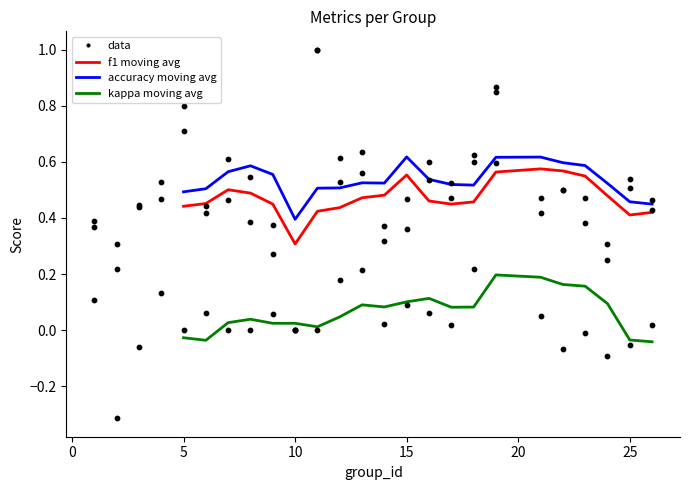

Which series reaches the minimum Y coordinate?

kappa